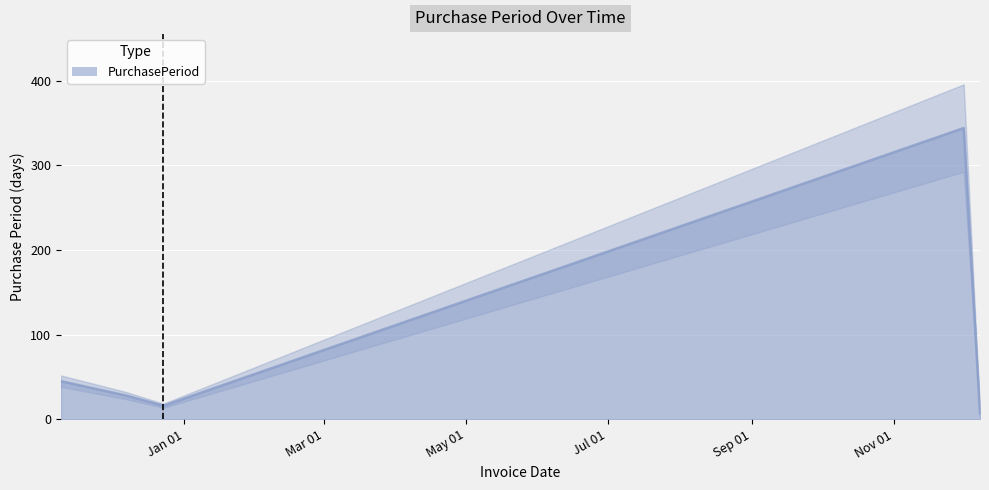

Reading left to right, list all the values displayed in this chart.

45	28	16	344	7